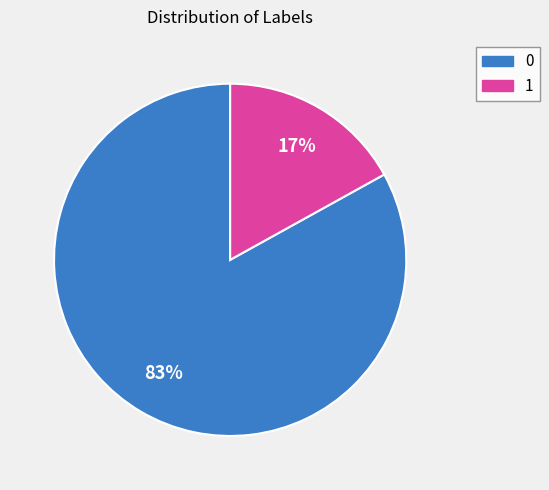

Which category has the smallest portion of the pie?

1